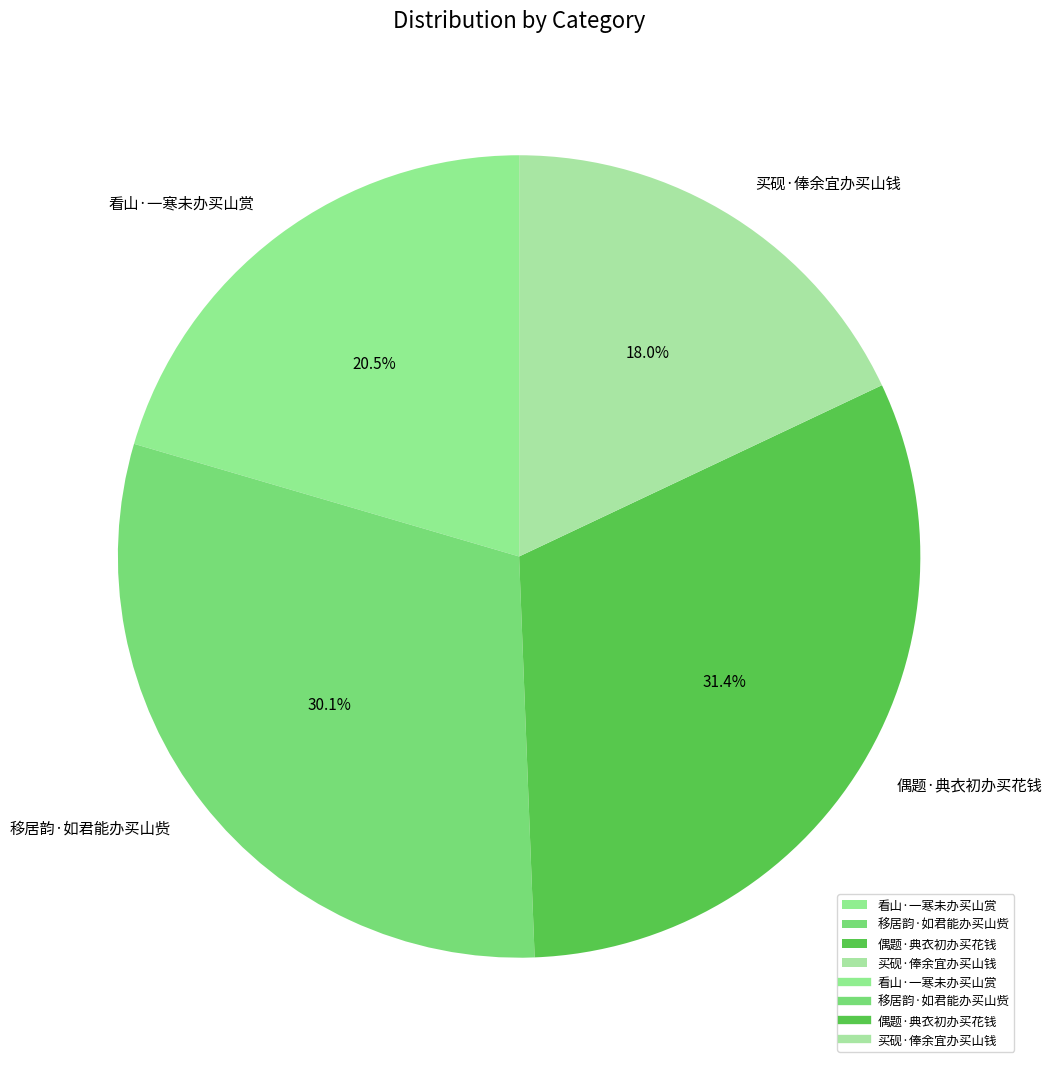

Is there a majority slice in this chart?

No